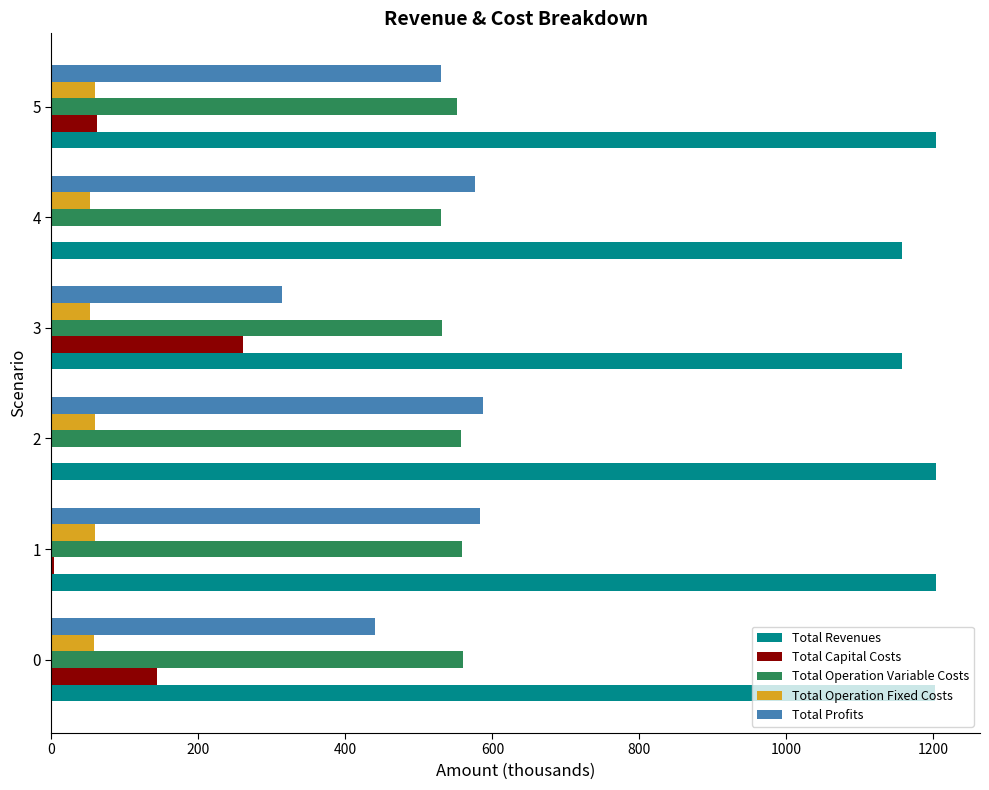

Which series has the largest total across all categories?

Total Revenues